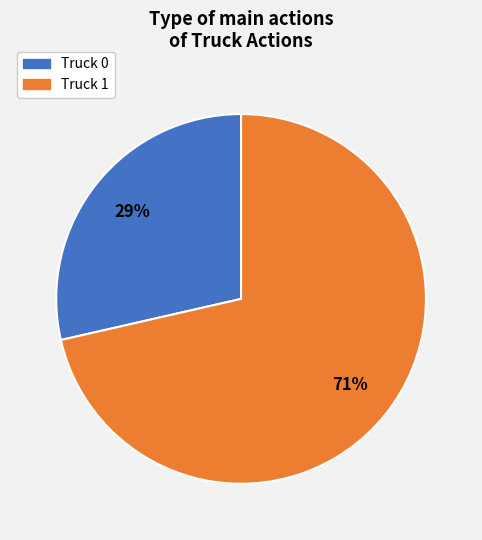

Is there a majority slice in this chart?

Yes